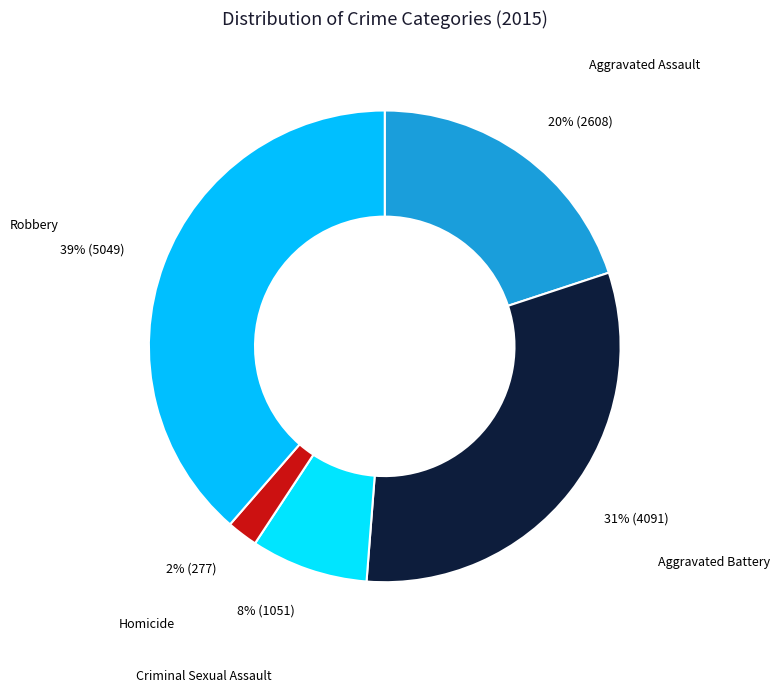

Is there any slice that represents more than half of the pie?

No